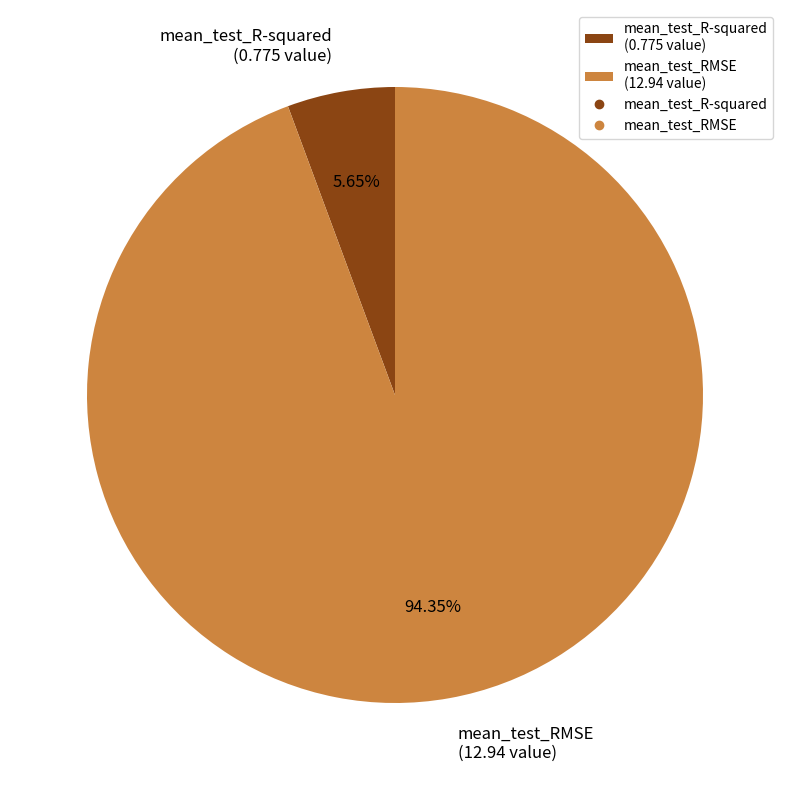

Is it true that mean_test_RMSE is 99% of the pie?

False